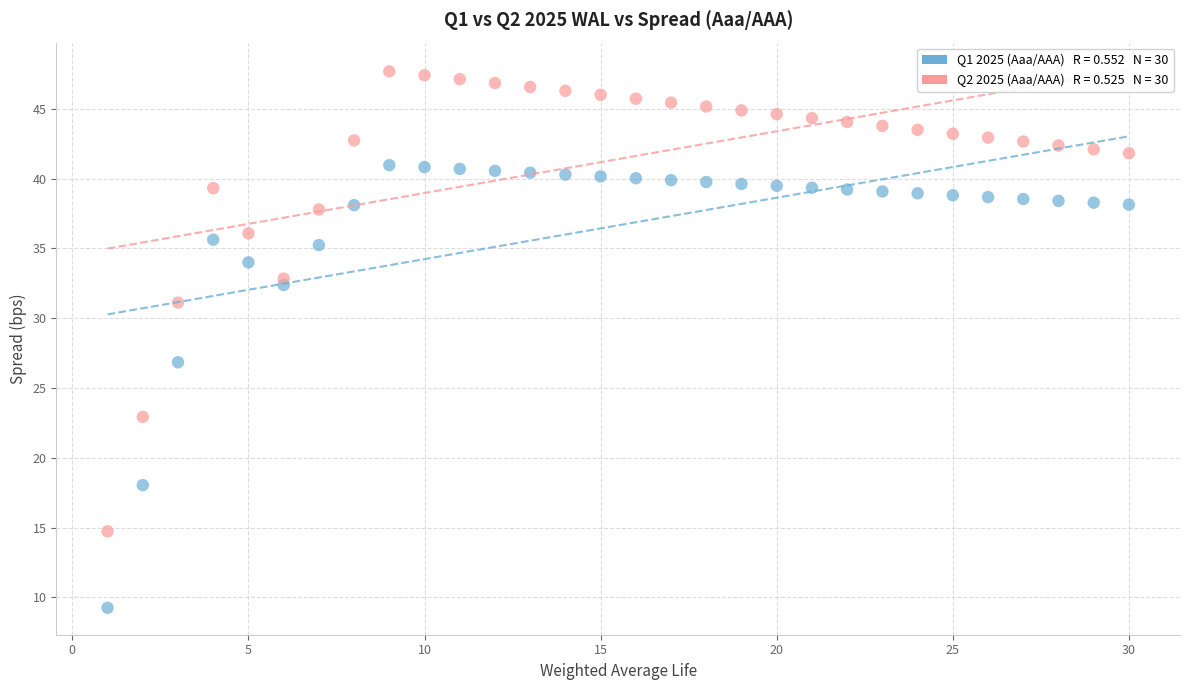

Across all series, what Y value is closest to 28?

26.8